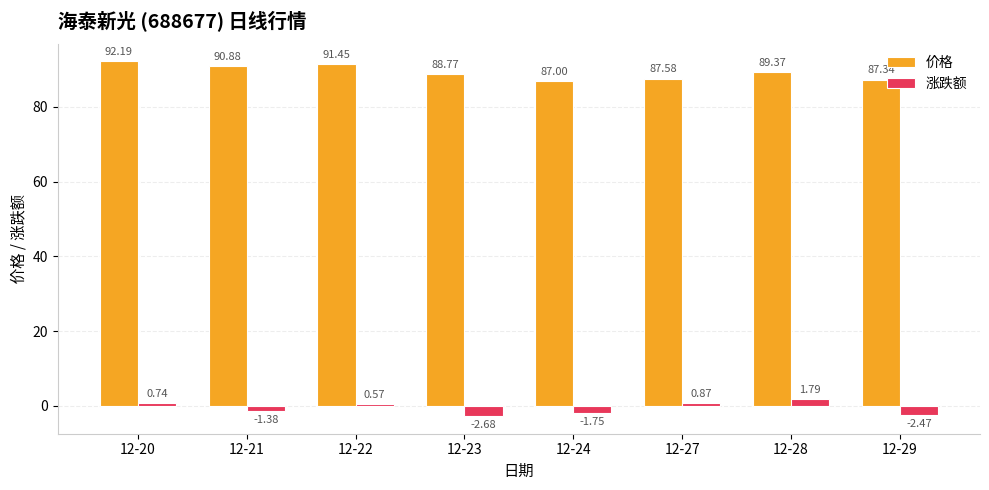

Read the 价格 value at 12-28.

89.4